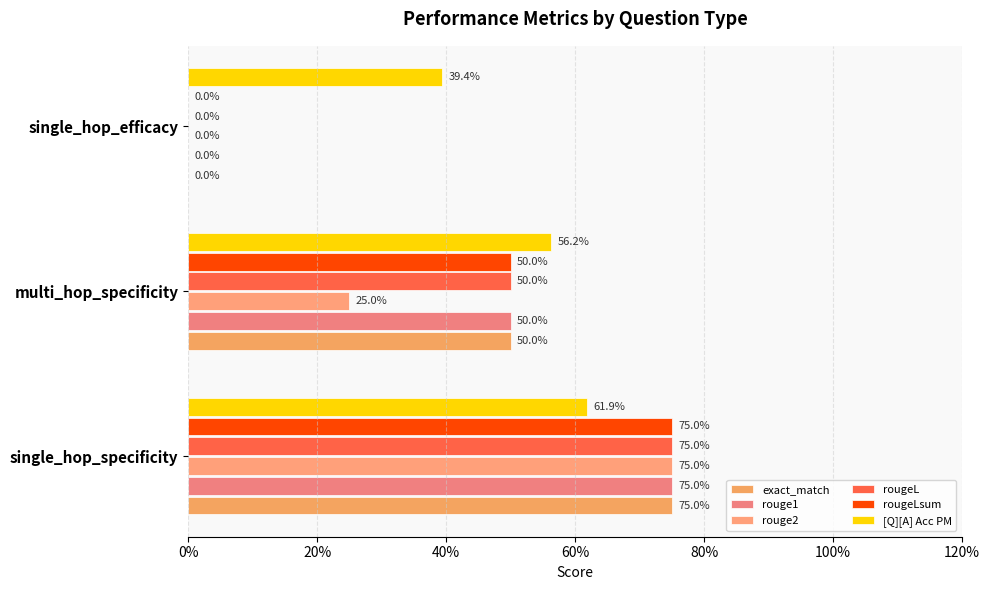

Which series has the largest total across all categories?

[Q][A] Acc PM